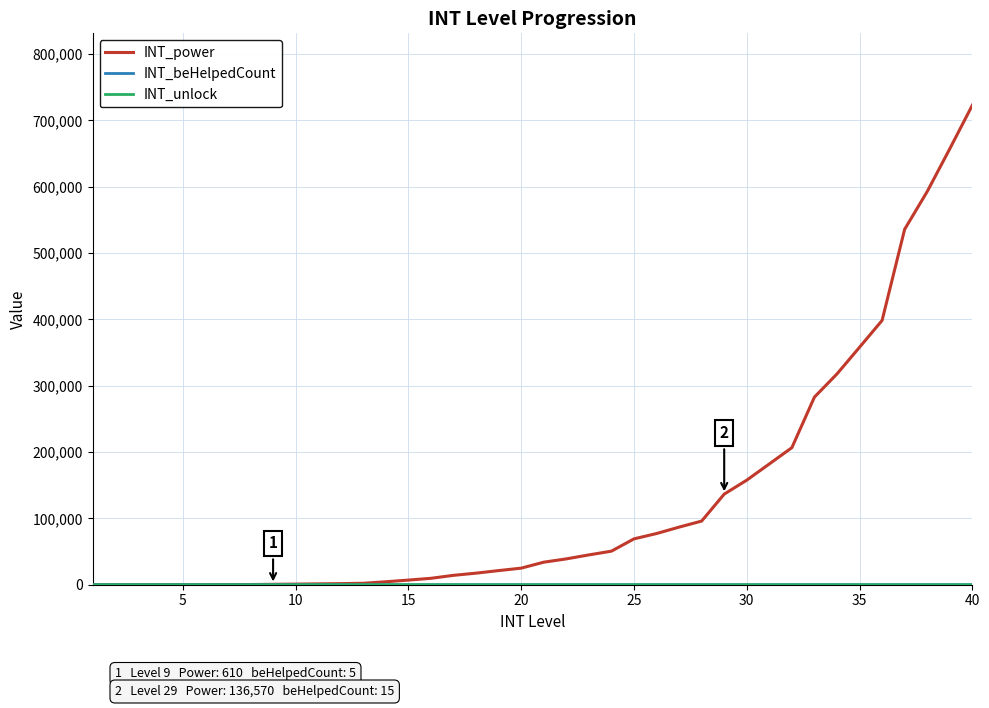

How many distinct data groups are displayed?

3